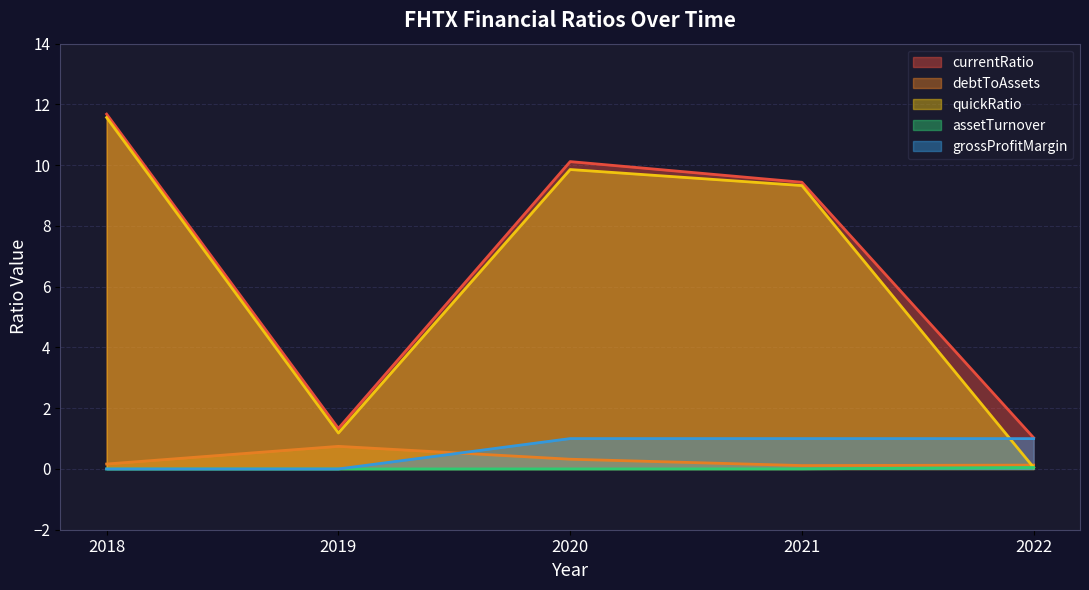

At which category is the sum across all series the highest?

2018